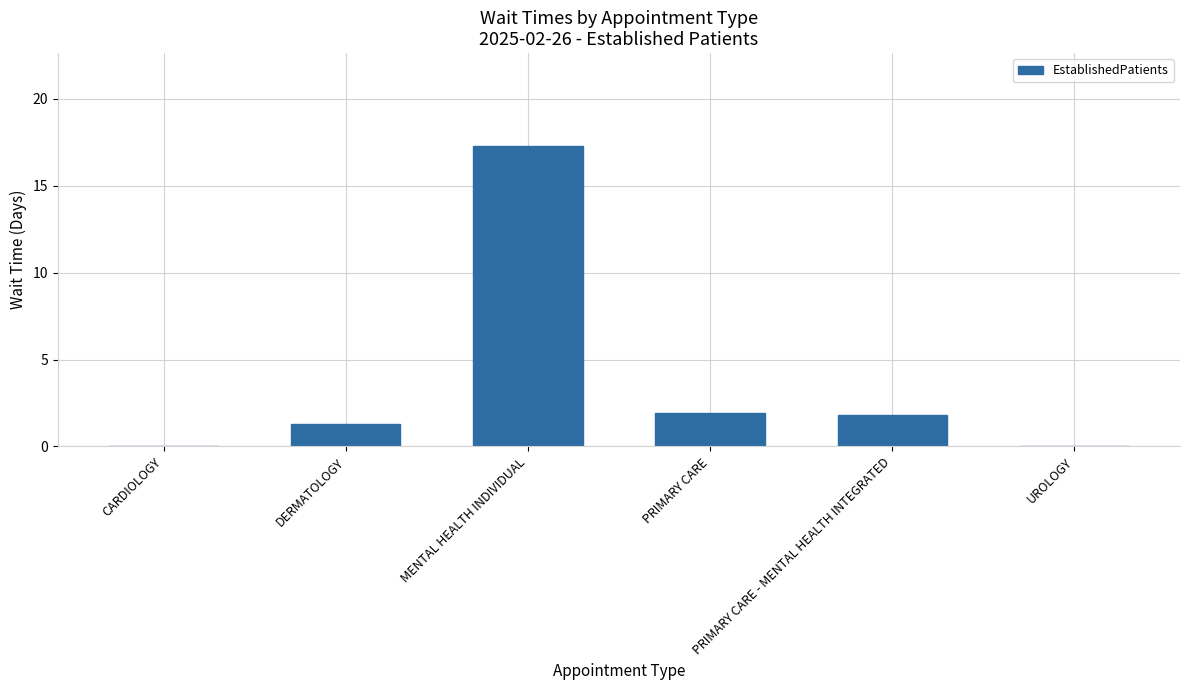

Where does the data first go above 1?

DERMATOLOGY